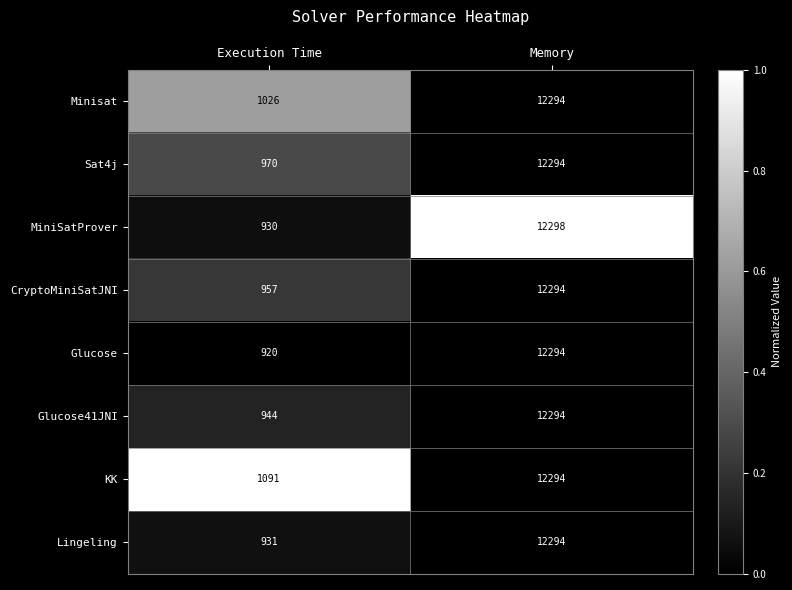

List the labels in order of MiniSatProver value, smallest first.

Execution Time, Memory